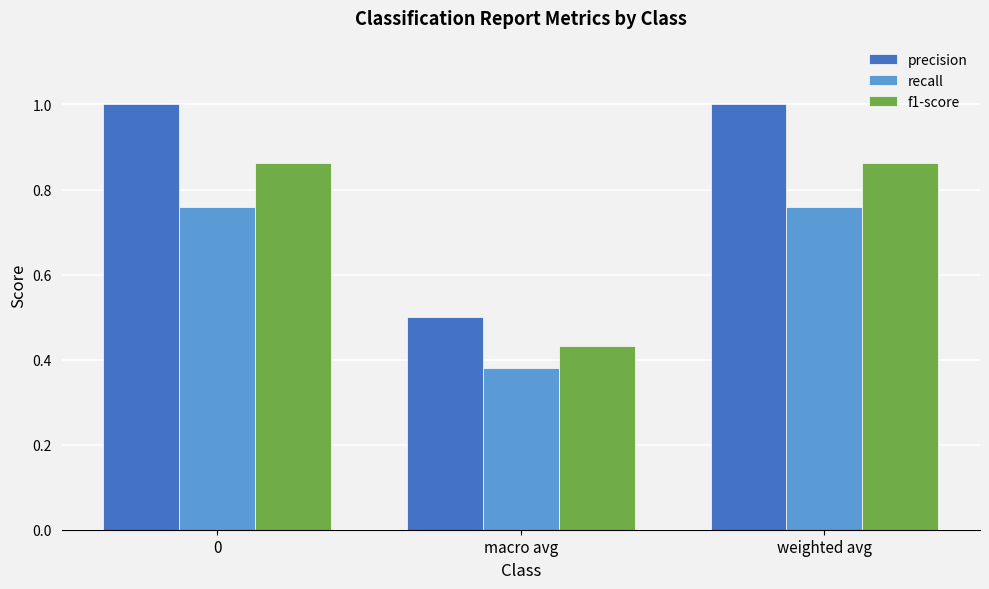

What is the maximum value shown in the chart?

1.0